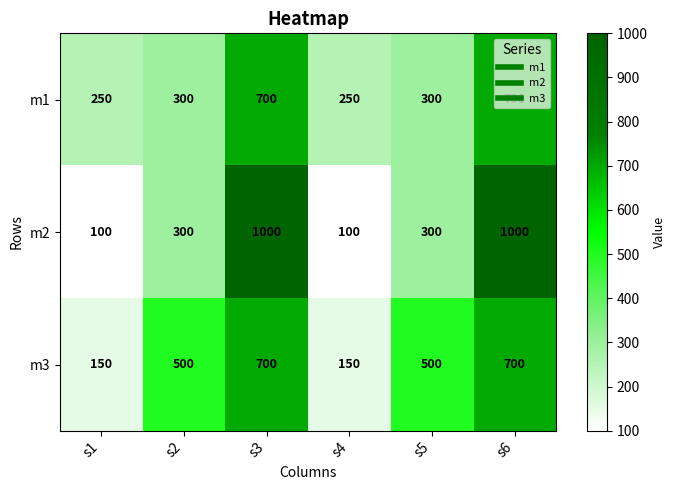

What is the spread (max minus min) of values at s2?

200